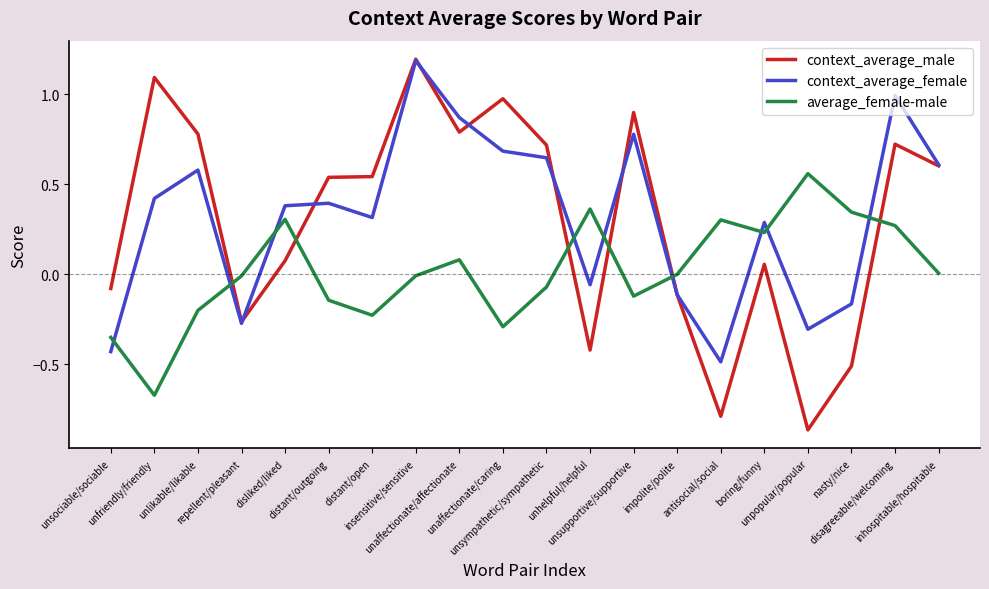

What is the difference between the maximum and minimum values in the average_female-male series?

1.2